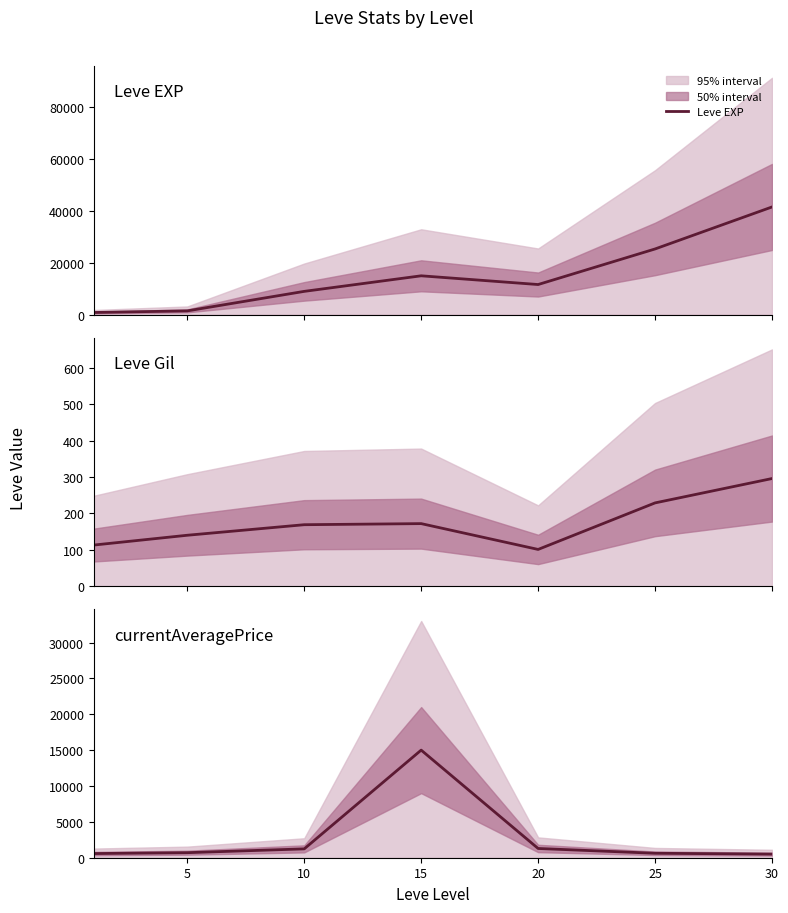

Between 5 and 20, which is larger?

20